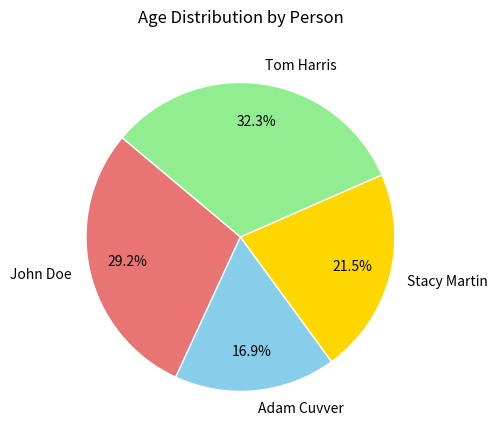

What is the ratio of the value at Tom Harris to the value at Stacy Martin?

1.5